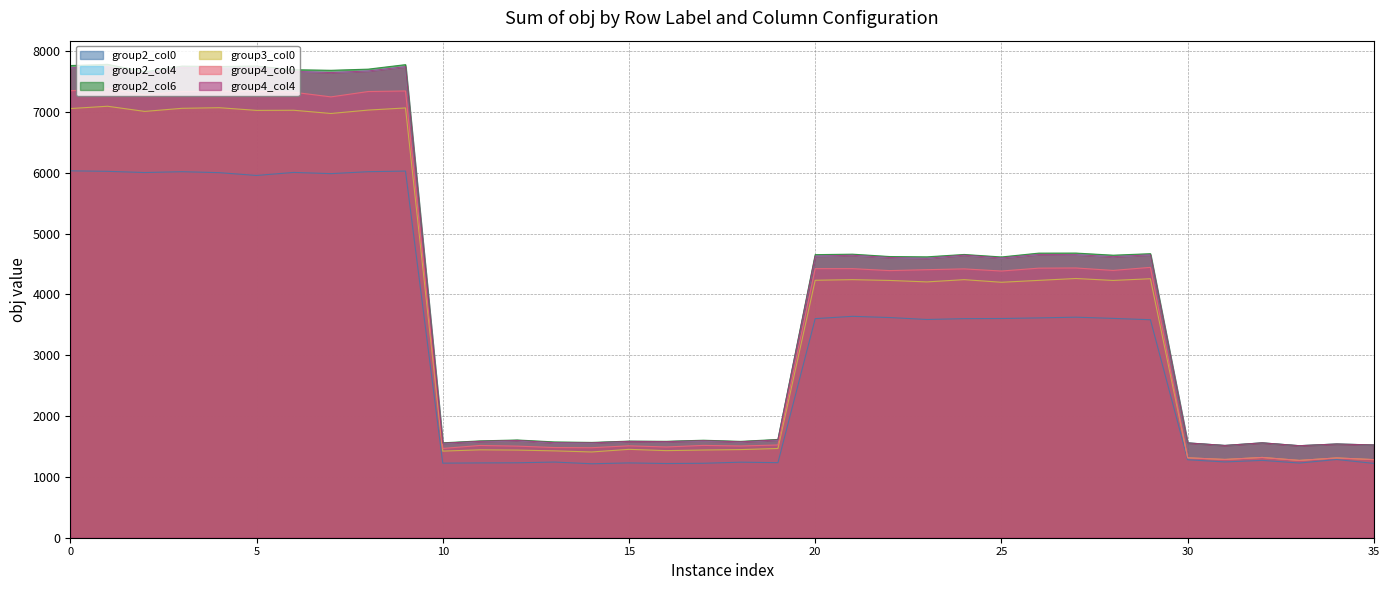

Reading left to right, extract all data points from this chart.

group2_col0: 6032	6024	6004	6018	6002	5956	6006	5986	6018	6028	1226	1230	1232	1244	1216	1230	1220	1224	1242	1234	3602	3640	3620	3588	3602	3604	3614	3626	3606	3584	1282	1246	1272	1228	1286	1222
group2_col4: 7726	7743	7633	7733	7716	7734	7667	7648	7674	7745	1554	1584	1599	1562	1560	1584	1580	1595	1577	1608	4630	4644	4607	4594	4646	4599	4657	4654	4621	4651	1559	1517	1560	1513	1541	1525
group2_col6: 7763	7783	7661	7754	7747	7755	7695	7685	7704	7778	1560	1592	1607	1575	1567	1588	1585	1603	1584	1616	4654	4662	4623	4618	4657	4616	4679	4680	4645	4670	1559	1517	1560	1513	1541	1525
group3_col0: 7056	7094	7009	7060	7070	7026	7028	6975	7031	7066	1424	1445	1441	1428	1410	1453	1432	1442	1449	1467	4233	4243	4230	4206	4243	4200	4231	4262	4230	4258	1314	1287	1320	1271	1312	1284
group4_col0: 7349	7381	7280	7336	7341	7340	7324	7248	7336	7345	1468	1517	1506	1483	1480	1511	1492	1518	1508	1525	4424	4424	4392	4407	4420	4385	4432	4435	4395	4445	1314	1287	1320	1271	1312	1284
group4_col4: 7726	7743	7633	7733	7716	7734	7667	7648	7674	7745	1554	1584	1599	1562	1560	1584	1580	1595	1577	1608	4630	4644	4607	4594	4646	4599	4657	4654	4621	4651	1559	1517	1560	1513	1541	1525